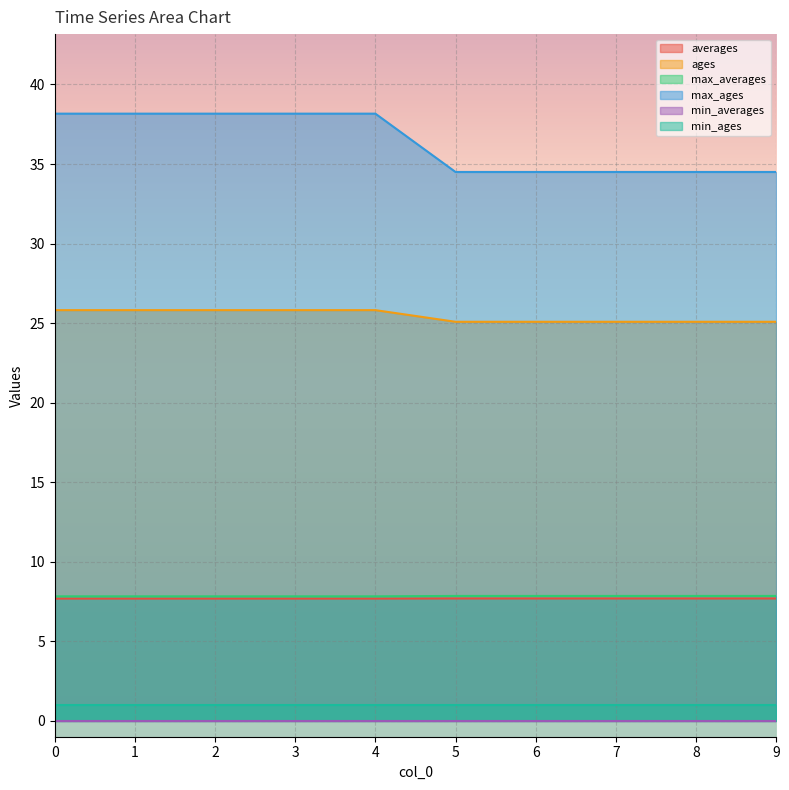

The value of max_ages at 2 is 67.6. True or false?

False